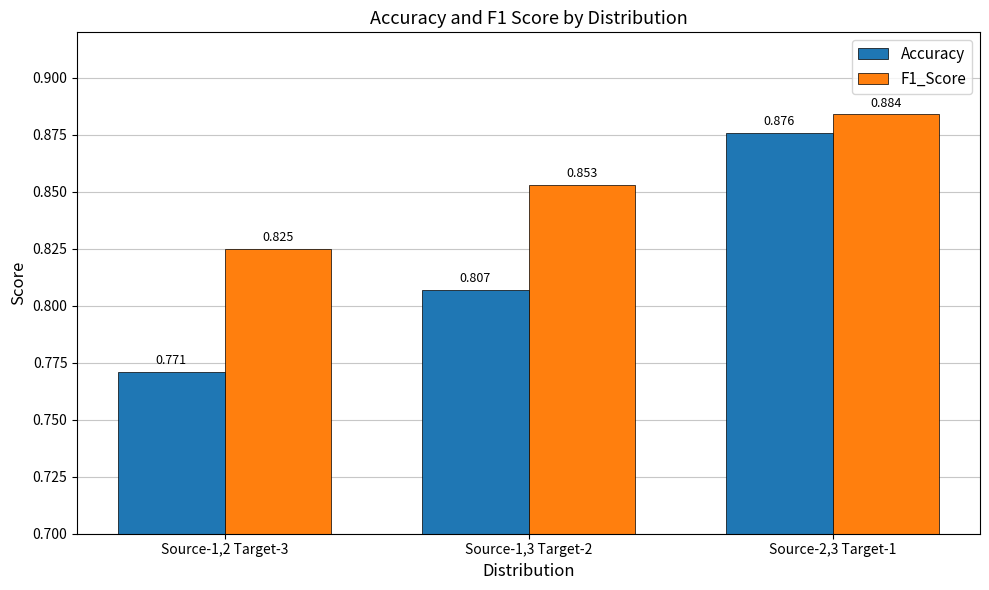

Between Source-1,2 Target-3 and Source-1,3 Target-2, which series saw the biggest shift?

Accuracy